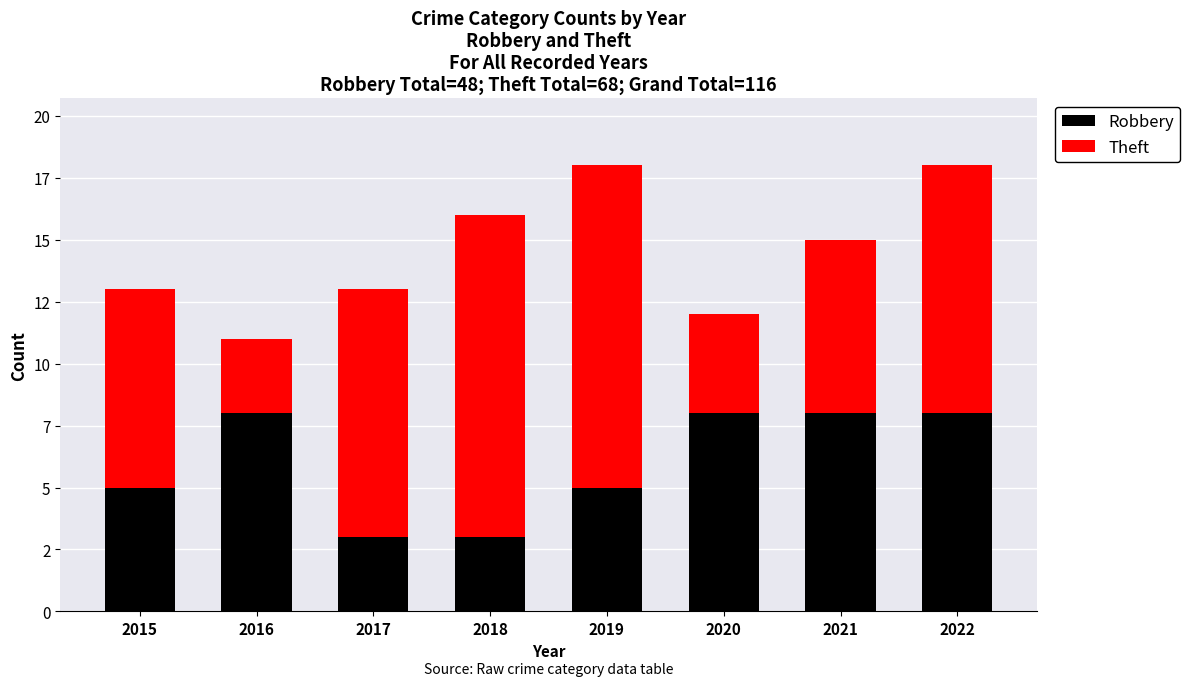

At which label does Theft first exceed 10?

2018